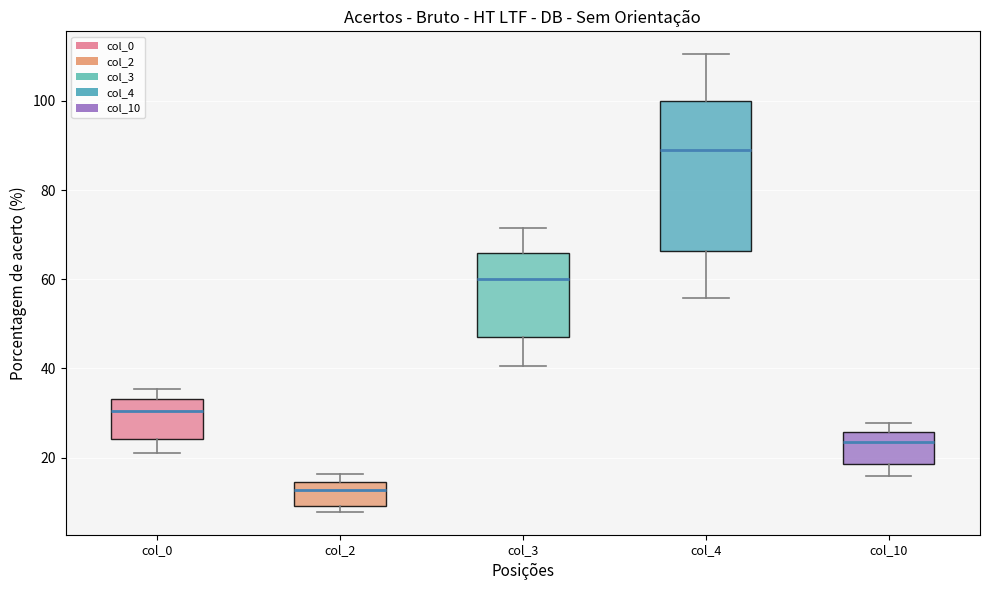

Which box has the highest median line?

col_4